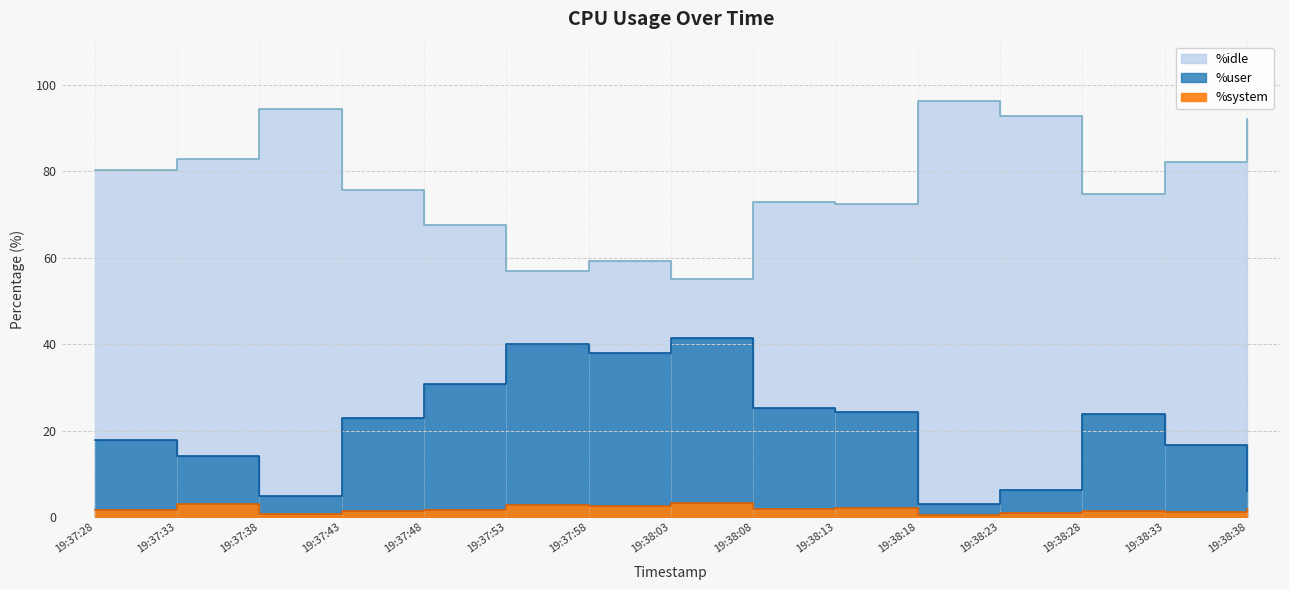

Rank the categories by %idle value from lowest to highest.

19:38:03, 19:37:53, 19:37:58, 19:37:48, 19:38:13, 19:38:08, 19:38:28, 19:37:43, 19:37:28, 19:38:33, 19:37:33, 19:38:38, 19:38:23, 19:37:38, 19:38:18